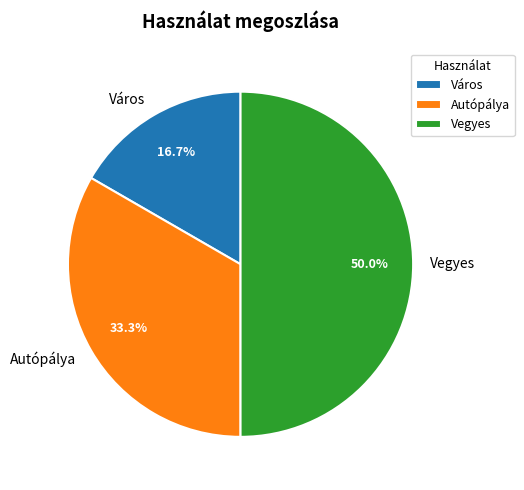

How many segments does this pie chart have?

3